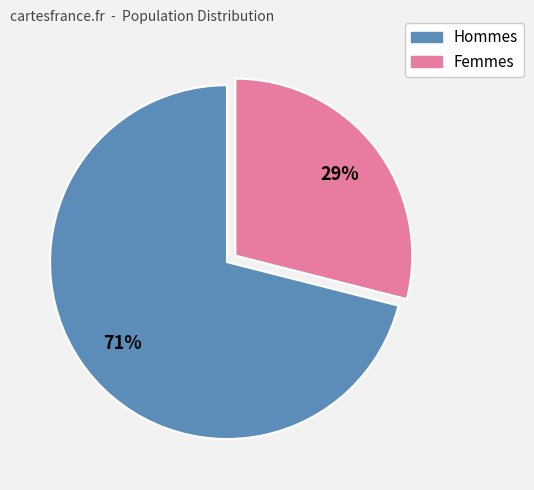

Is there any slice that represents more than half of the pie?

Yes